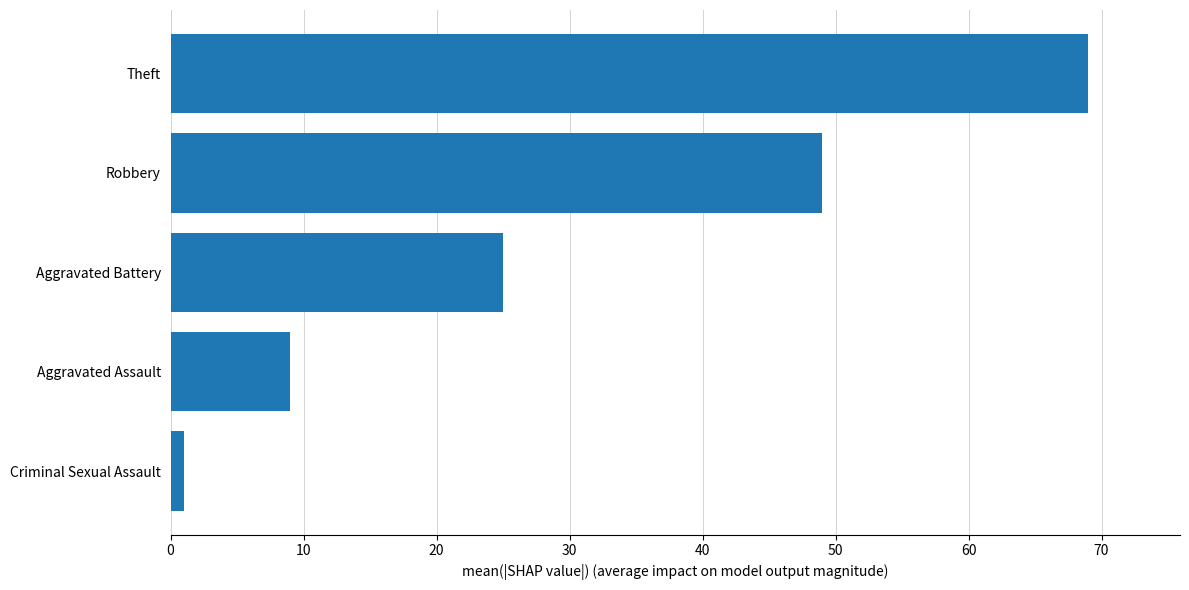

Are the bars horizontal?

Yes